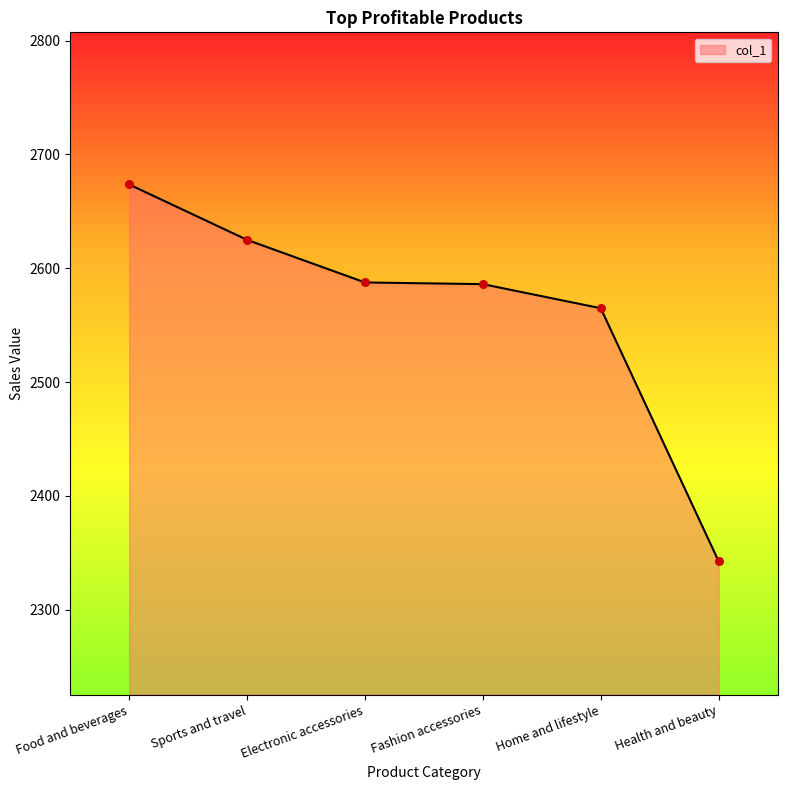

What is the change in value from Food and beverages to Home and lifestyle?

-108.7